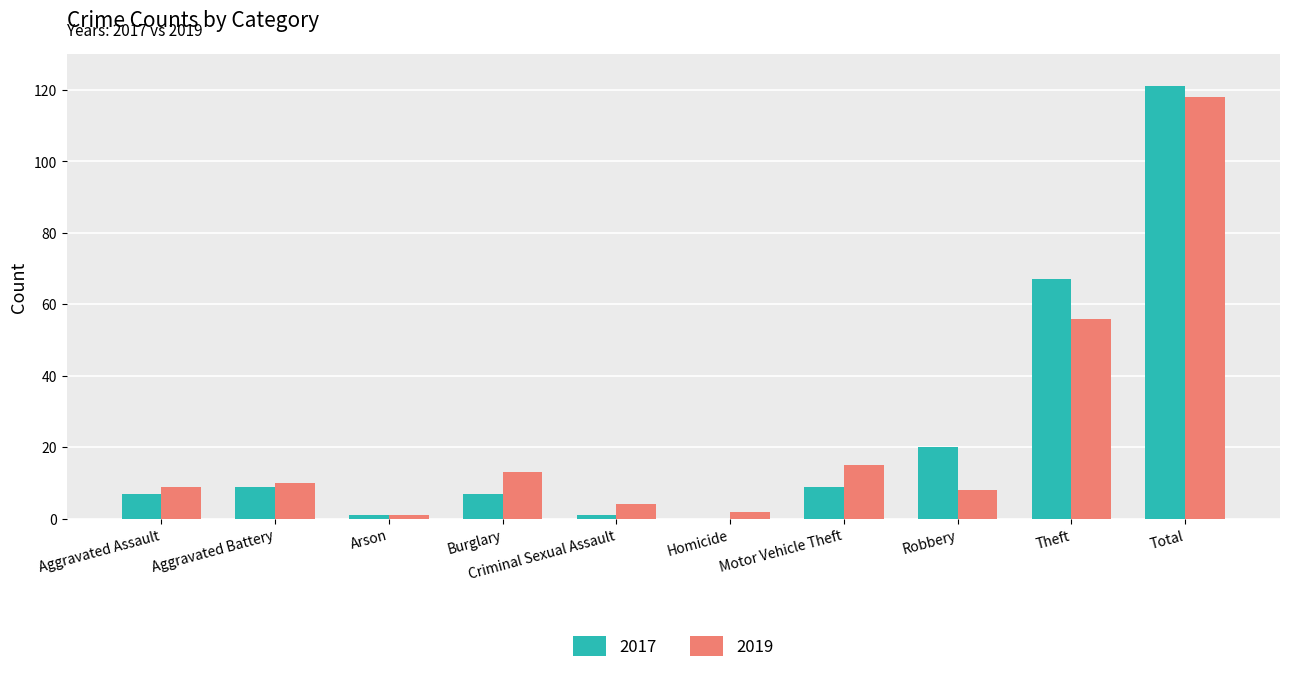

How many groups of bars are there?

10